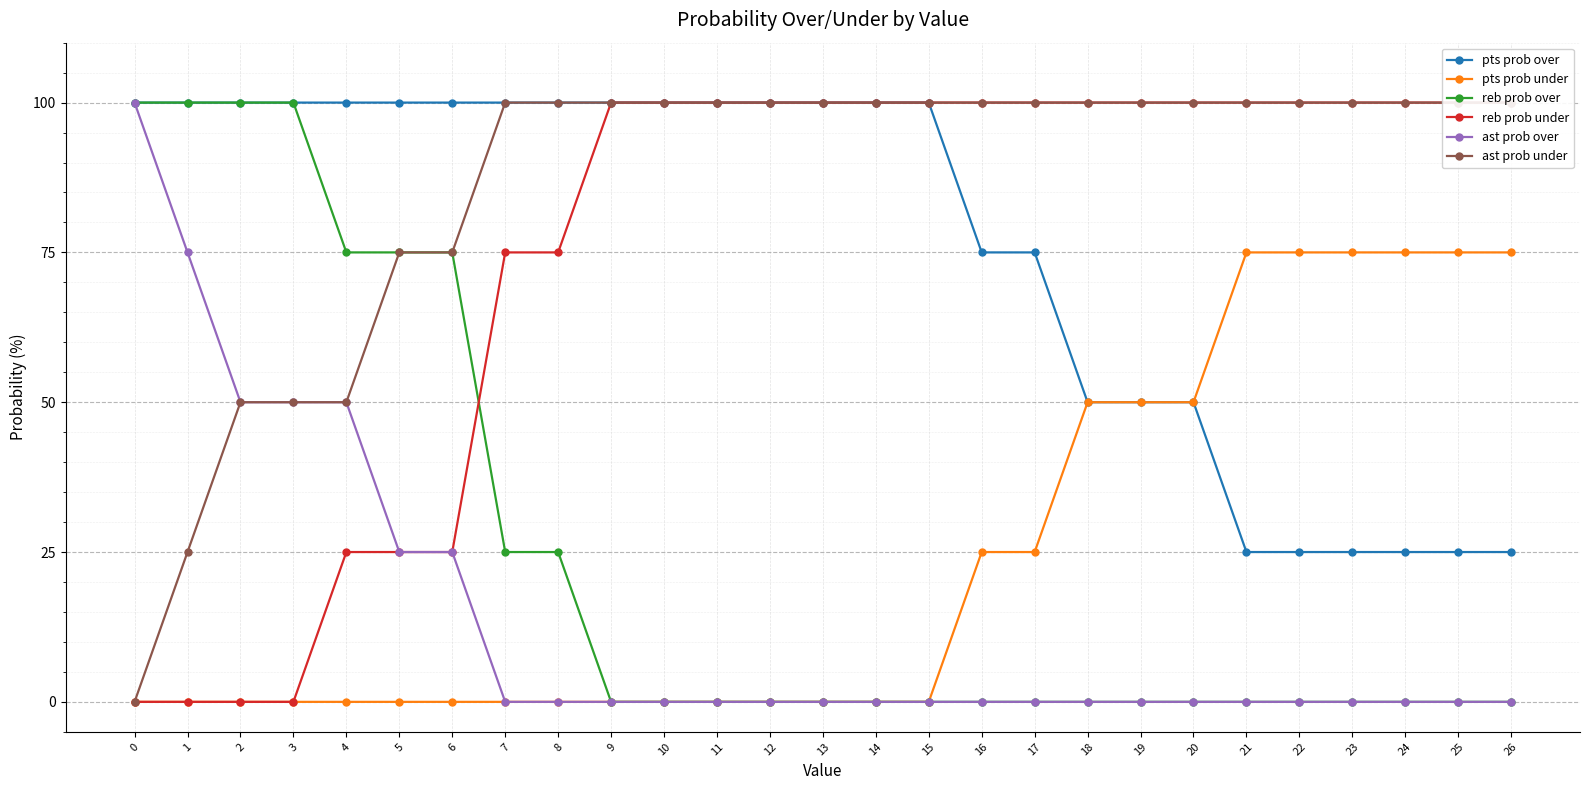

Which has a higher value, 1 or 19?

1